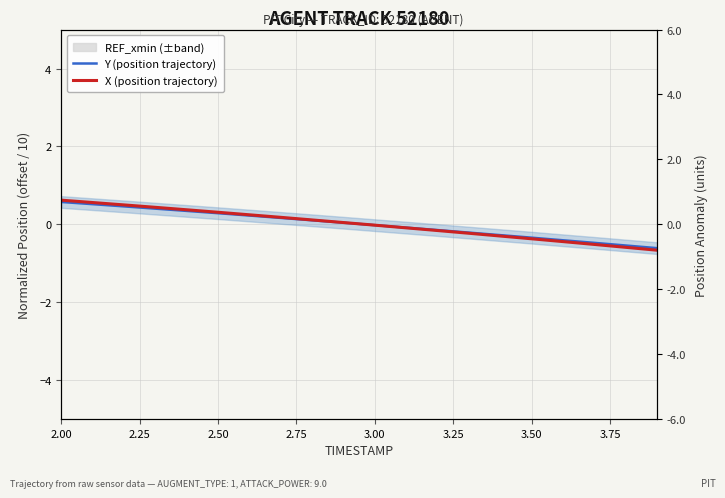

True or false: Y (position trajectory) has more than 2 interior local peaks.

False